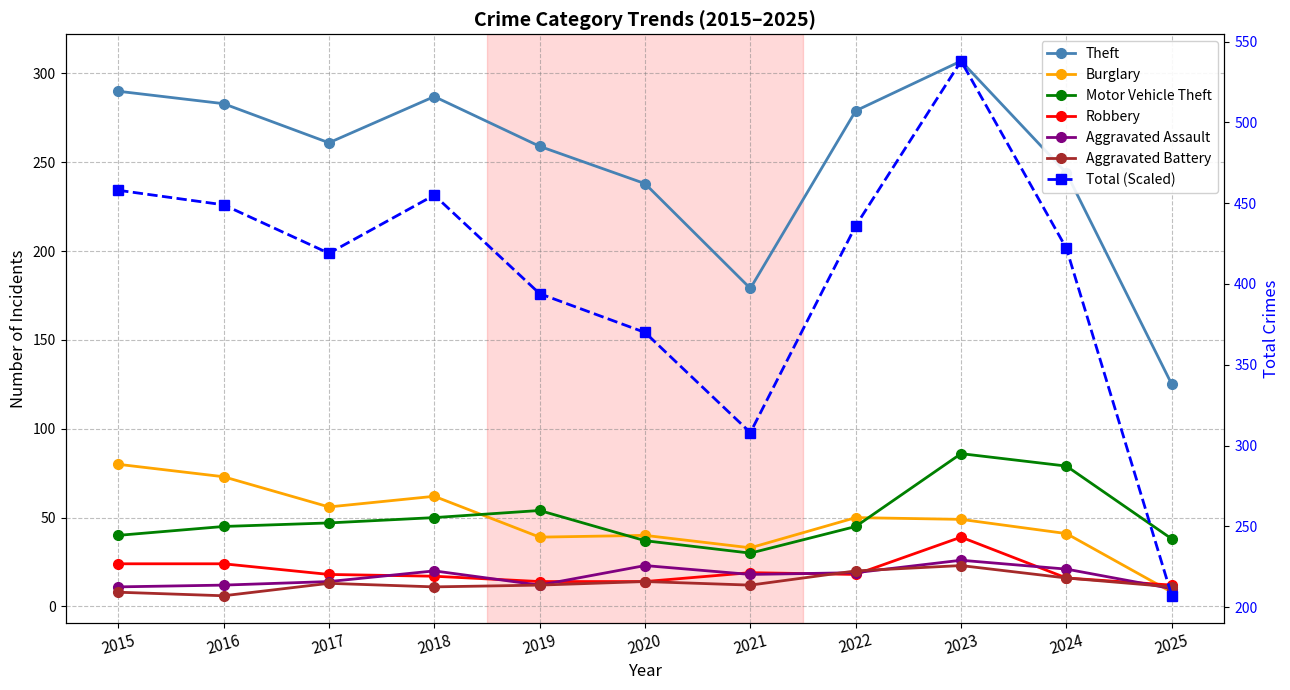

What is the difference between the maximum and second lowest values in the Motor Vehicle Theft series?

49